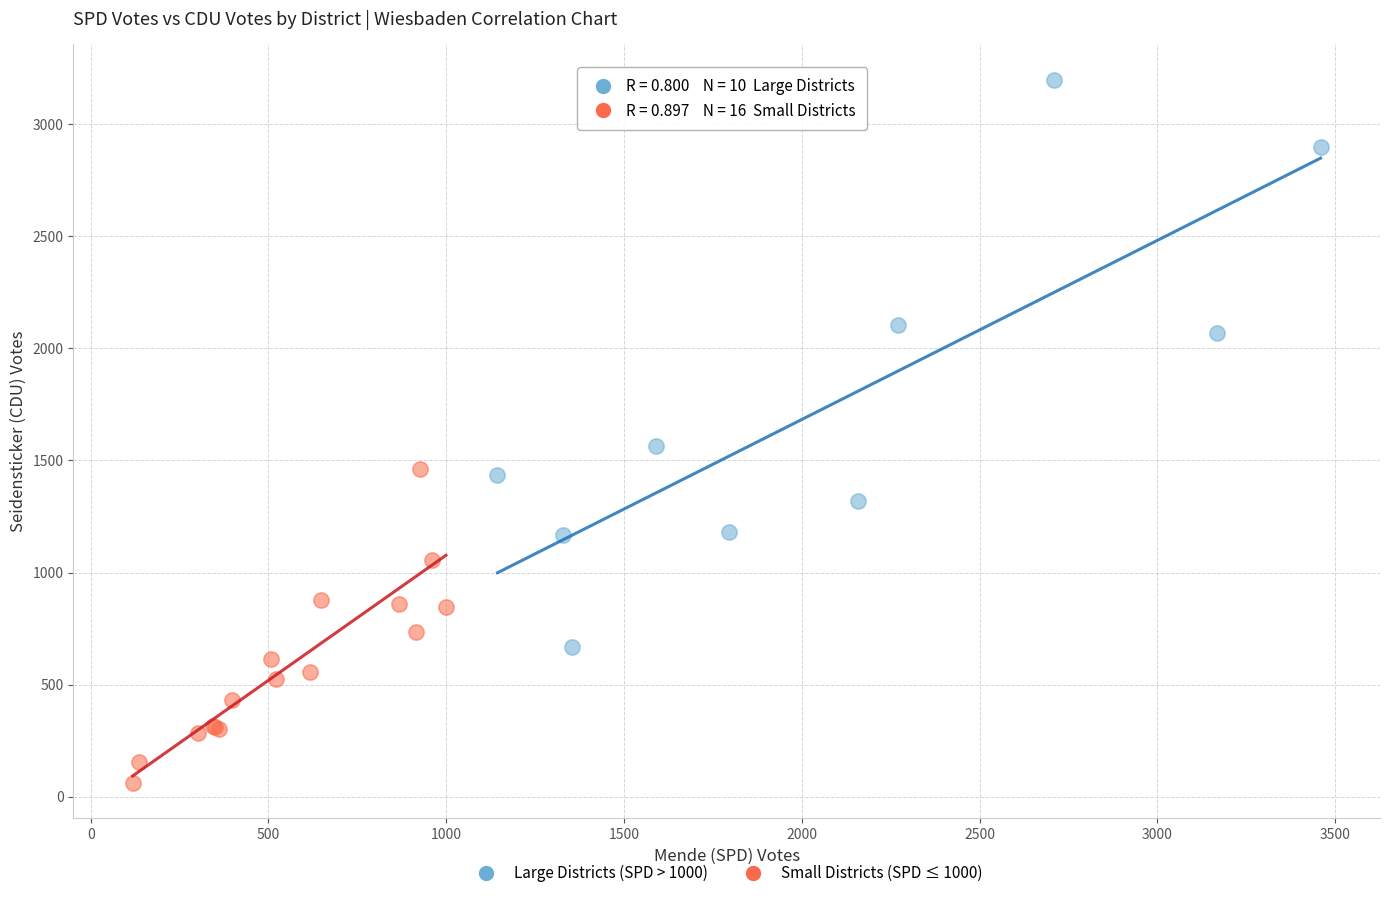

Which series contains the lowest Y value?

Small Districts (SPD ≤ 1000)